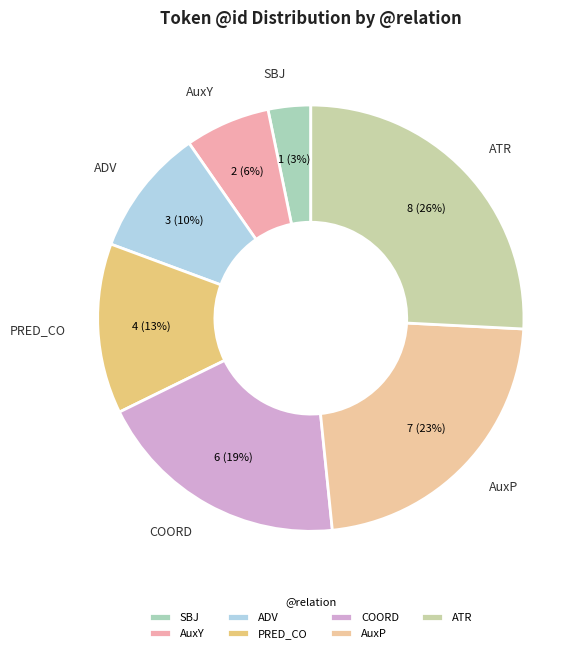

To the nearest percent, what percentage of the pie is AuxY?

6%